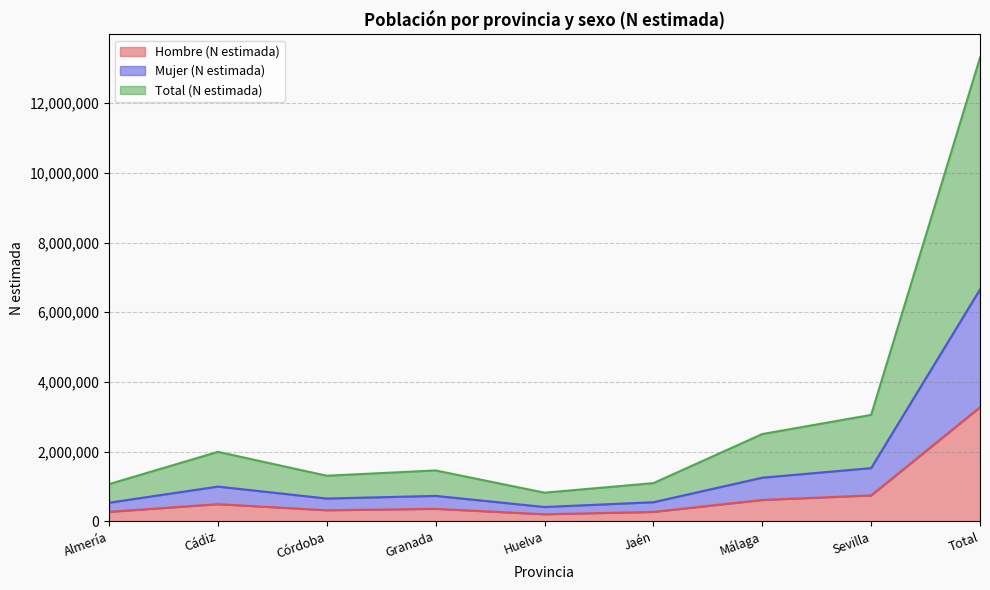

What are all the series names shown in the legend?

Hombre (N estimada), Mujer (N estimada), Total (N estimada)